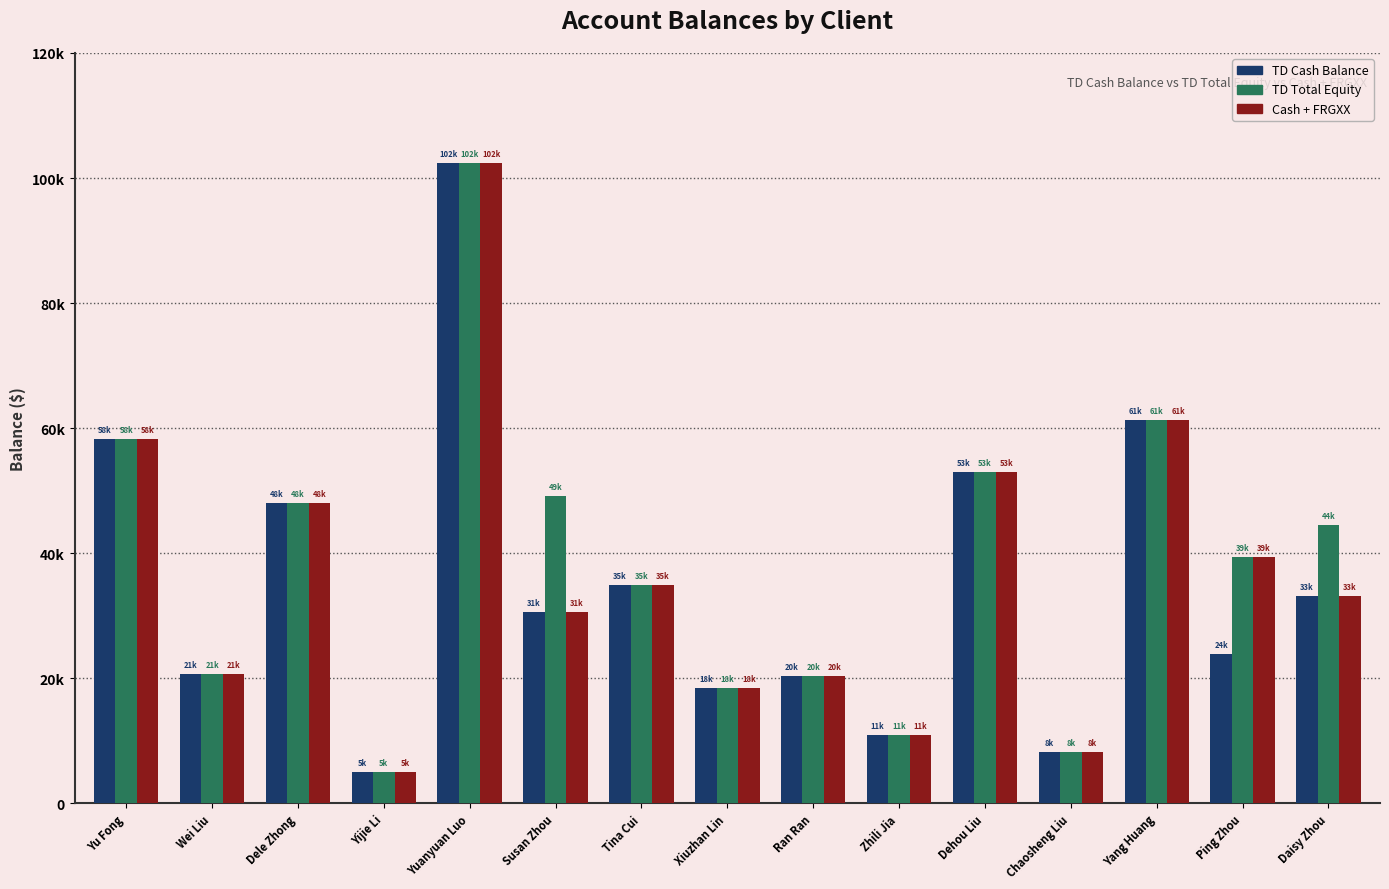

Rank the series by their maximum value, from lowest to highest.

TD Cash Balance, TD Total Equity, Cash + FRGXX